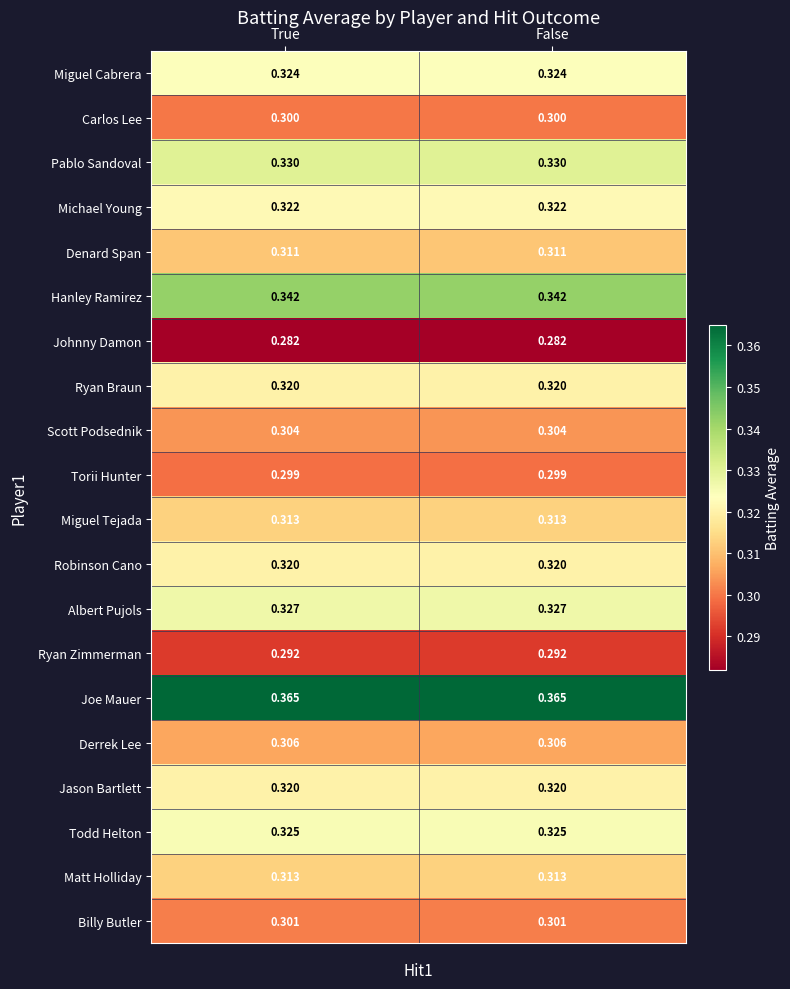

At how many categories does at least one series exceed 0?

2